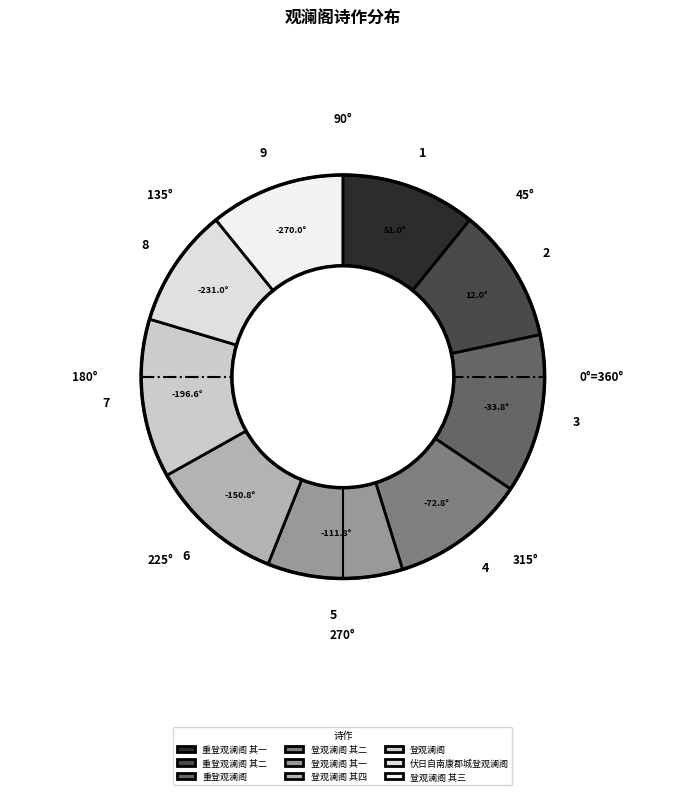

Rank the categories by value from highest to lowest.

重登观澜阁, 登观澜阁, 重登观澜阁 其二, 重登观澜阁 其一, 登观澜阁 其四, 登观澜阁 其三, 登观澜阁 其二, 登观澜阁 其一, 伏日自南康郡城登观澜阁